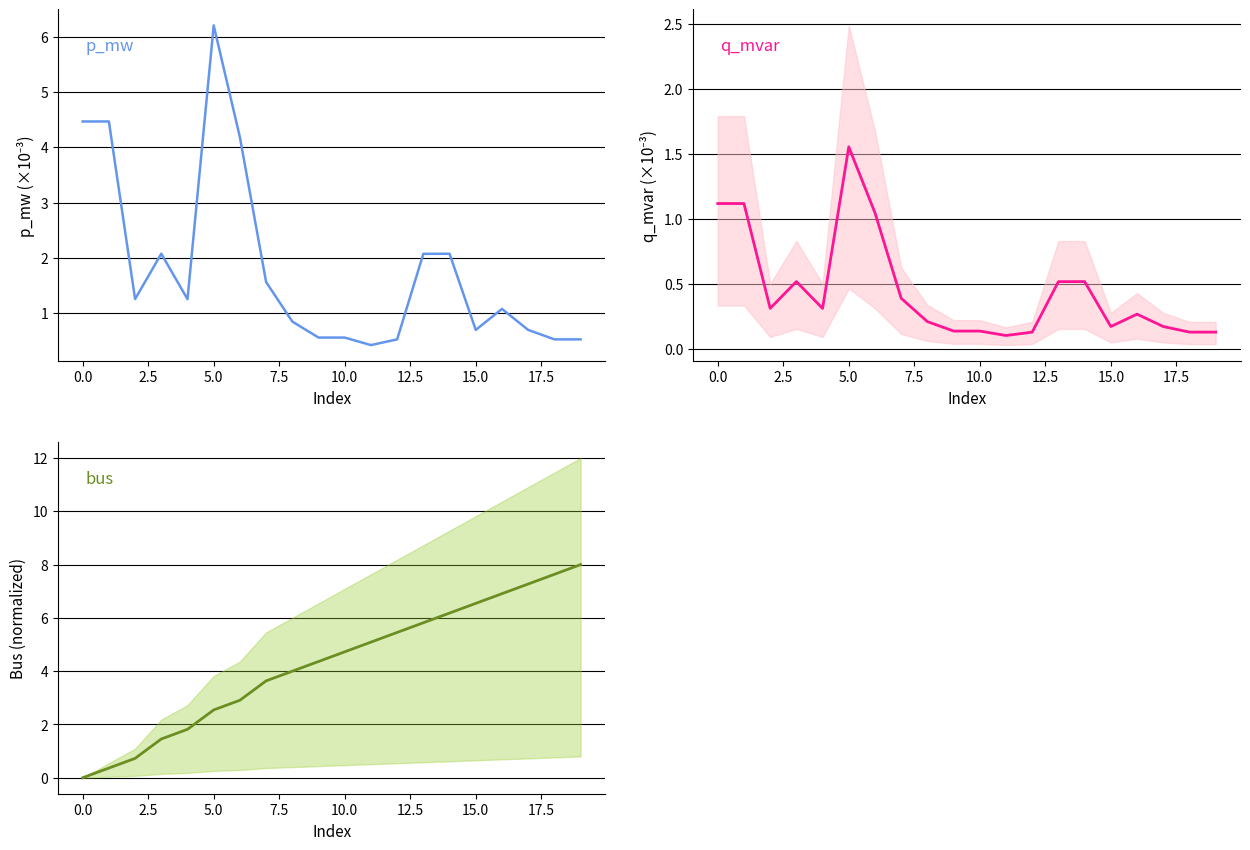

Reading left to right, list all the values displayed in this chart.

p_mw: 4.5	4.5	1.3	2.1	1.3	6.2	4.2	1.6	0.8	0.6	0.6	0.4	0.5	2.1	2.1	0.7	1.1	0.7	0.5	0.5
q_mvar: 1.1	1.1	0.3	0.5	0.3	1.6	1.0	0.4	0.2	0.1	0.1	0.1	0.1	0.5	0.5	0.2	0.3	0.2	0.1	0.1
bus: 0.0	0.4	0.7	1.5	1.8	2.5	2.9	3.6	4.0	4.4	4.7	5.1	5.5	5.8	6.2	6.5	6.9	7.3	7.6	8.0